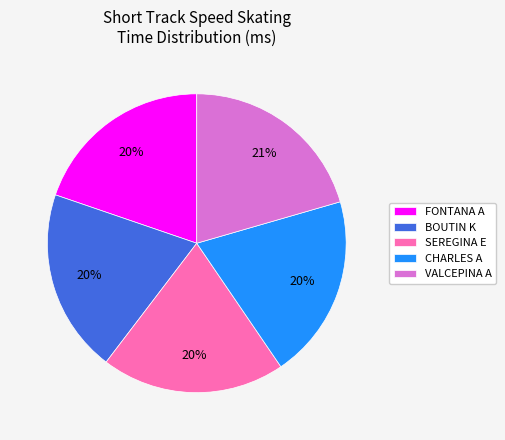

Does FONTANA A represent more than half of the total?

No